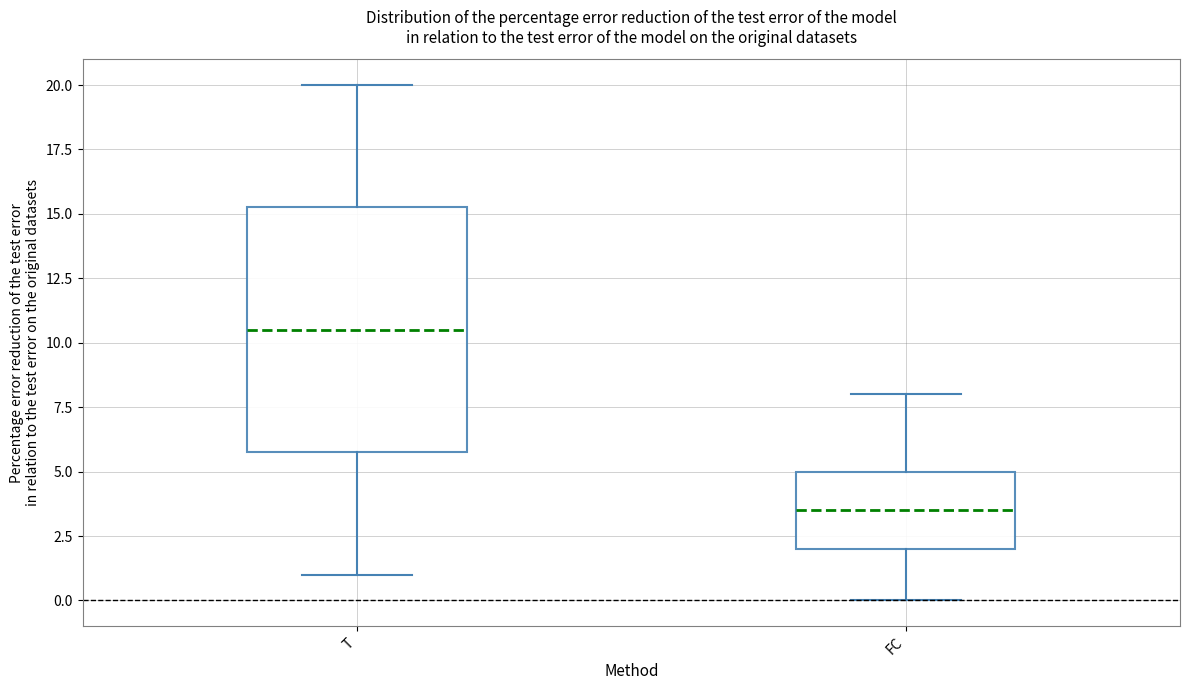

Reading left to right, transcribe this box plot: for each box, give where its median line is, the range the box spans, and where its two whiskers end, as read against the y-axis. The values are not printed on the chart, so give them approximately, as read against the axis.

T: median 10.5, box 6.0 to 15.5, whiskers 1.0 to 20.0
FC: median 3.5, box 2.0 to 5.0, whiskers 0.0 to 8.0